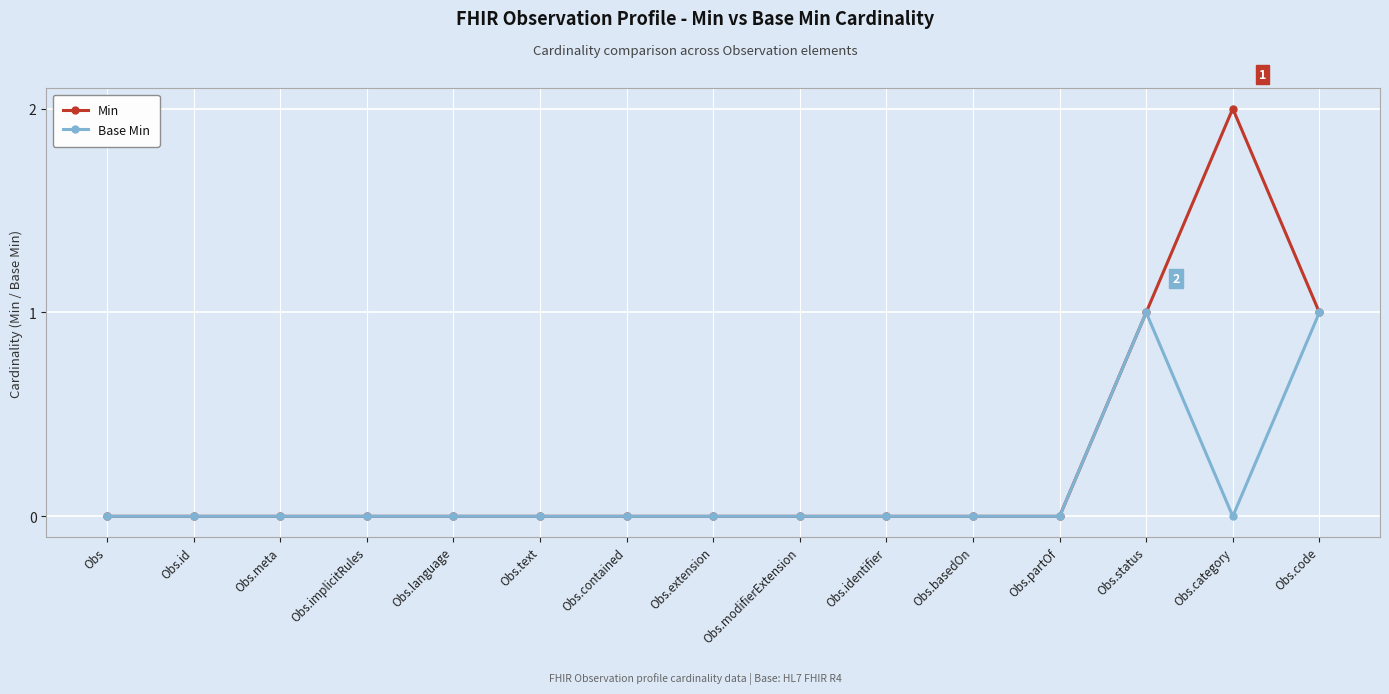

Reading right to left, what are all the values shown in this chart?

Min: 1	2	1	0	0	0	0	0	0	0	0	0	0	0	0
Base Min: 1	0	1	0	0	0	0	0	0	0	0	0	0	0	0